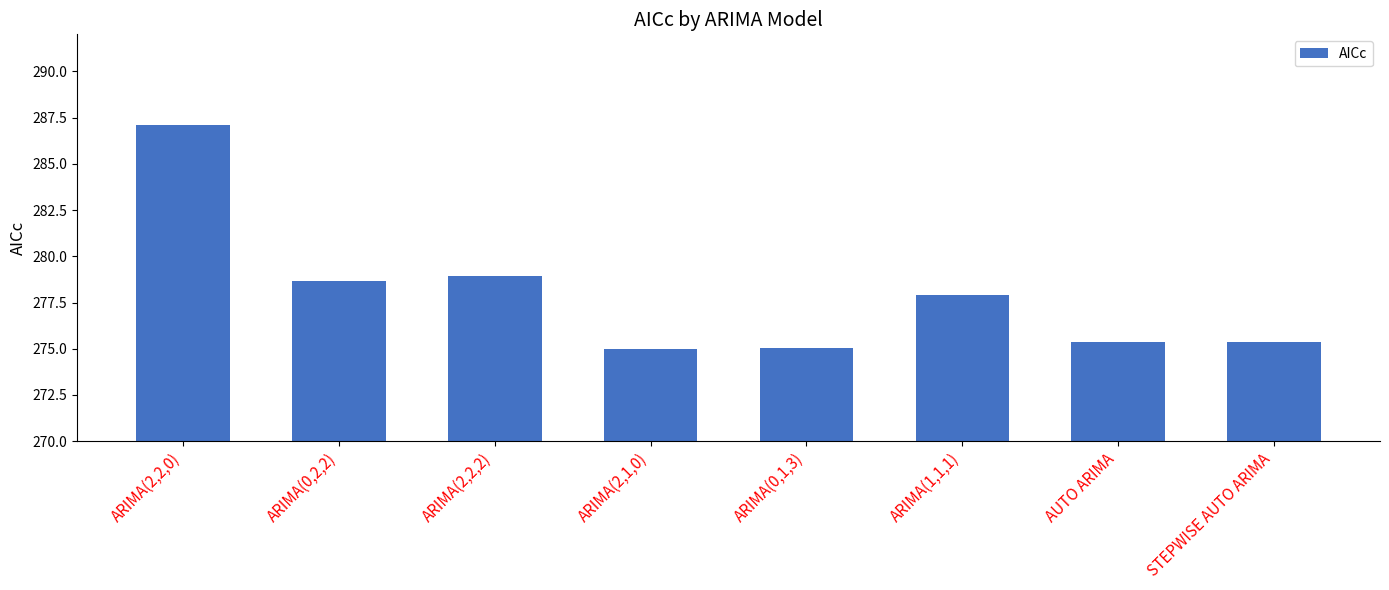

Count the number of categories in the chart.

8